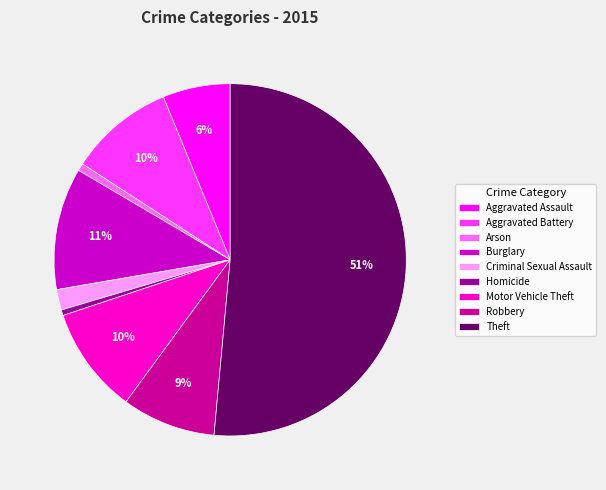

To the nearest percent, what is the difference between the Robbery and Criminal Sexual Assault slice percentages?

7%